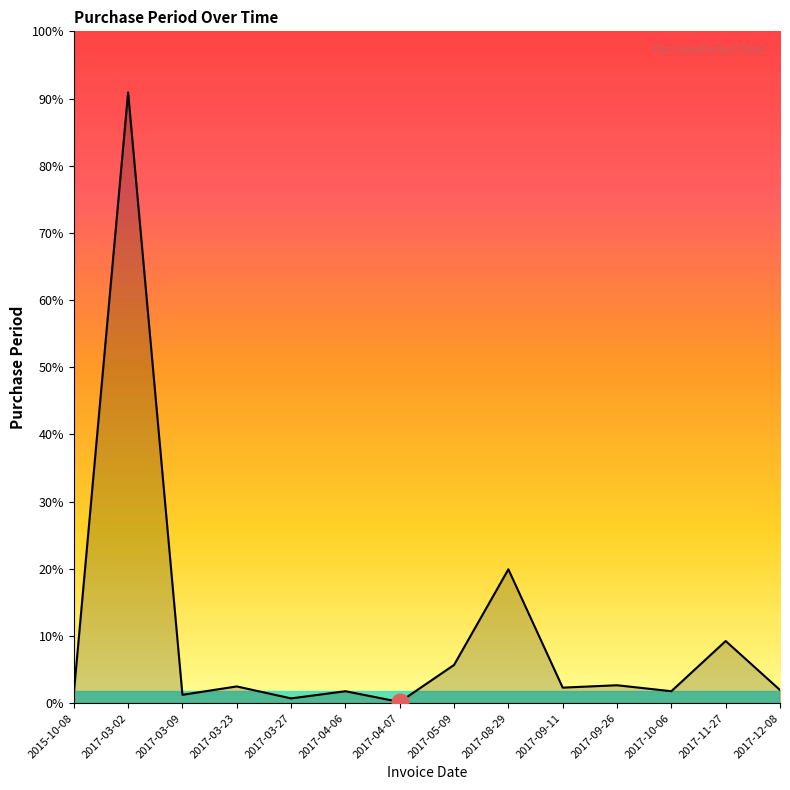

Does the chart have visible grid lines?

No